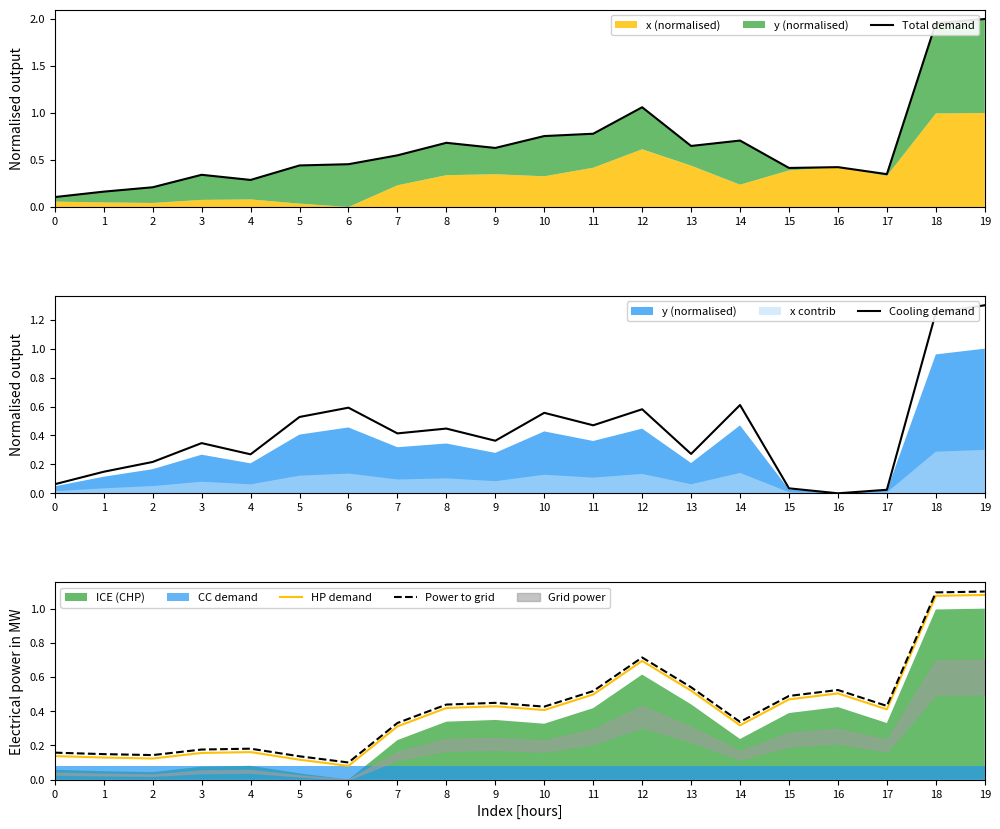

What is the total value across all series at 15?

1.4